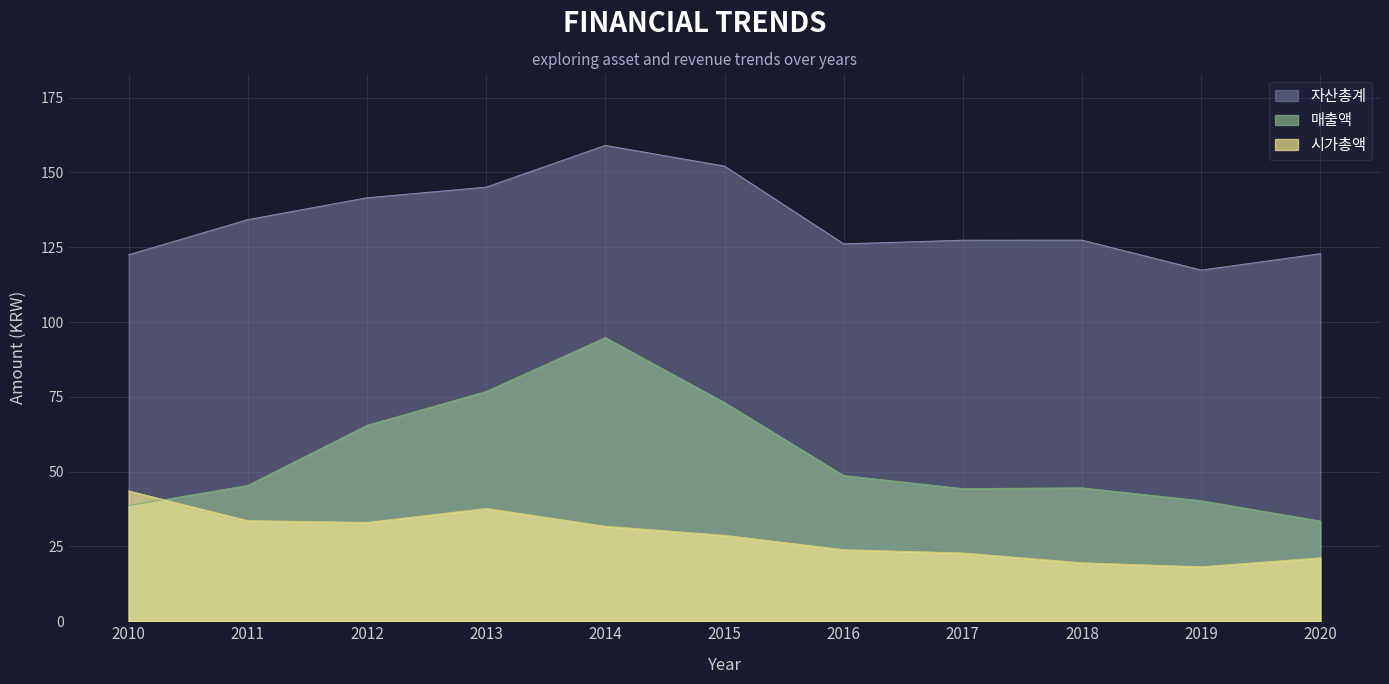

What is the difference between the 자산총계 values at 2012 and 2017?

14.2